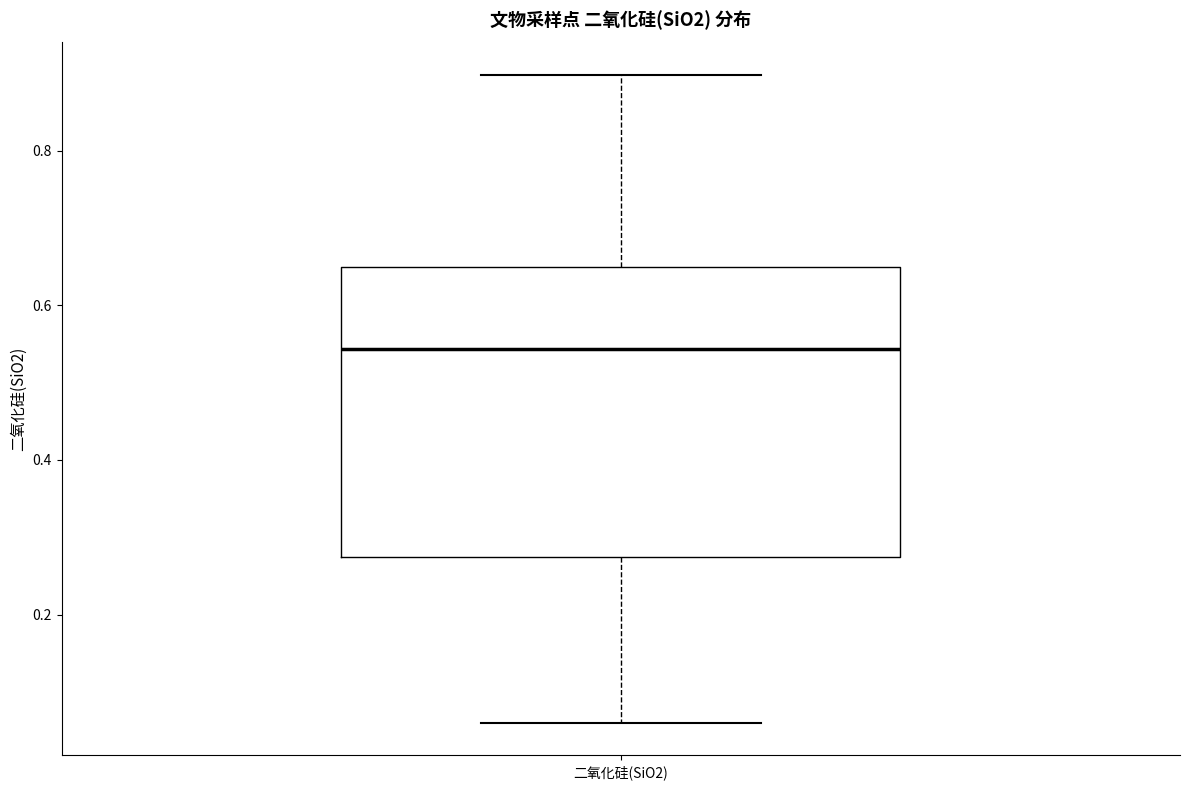

Transcribe this box plot: give where the median line is, the range the box spans, and where the two whiskers end, as read against the y-axis. The values are not printed on the chart, so give them approximately, as read against the axis.

median 0.54, box 0.28 to 0.66, whiskers 0.06 to 0.90